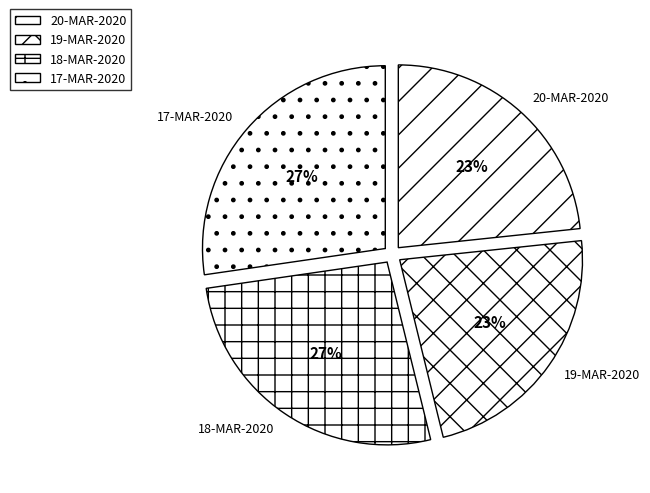

True or false: 20-MAR-2020 accounts for 23% of the total.

True